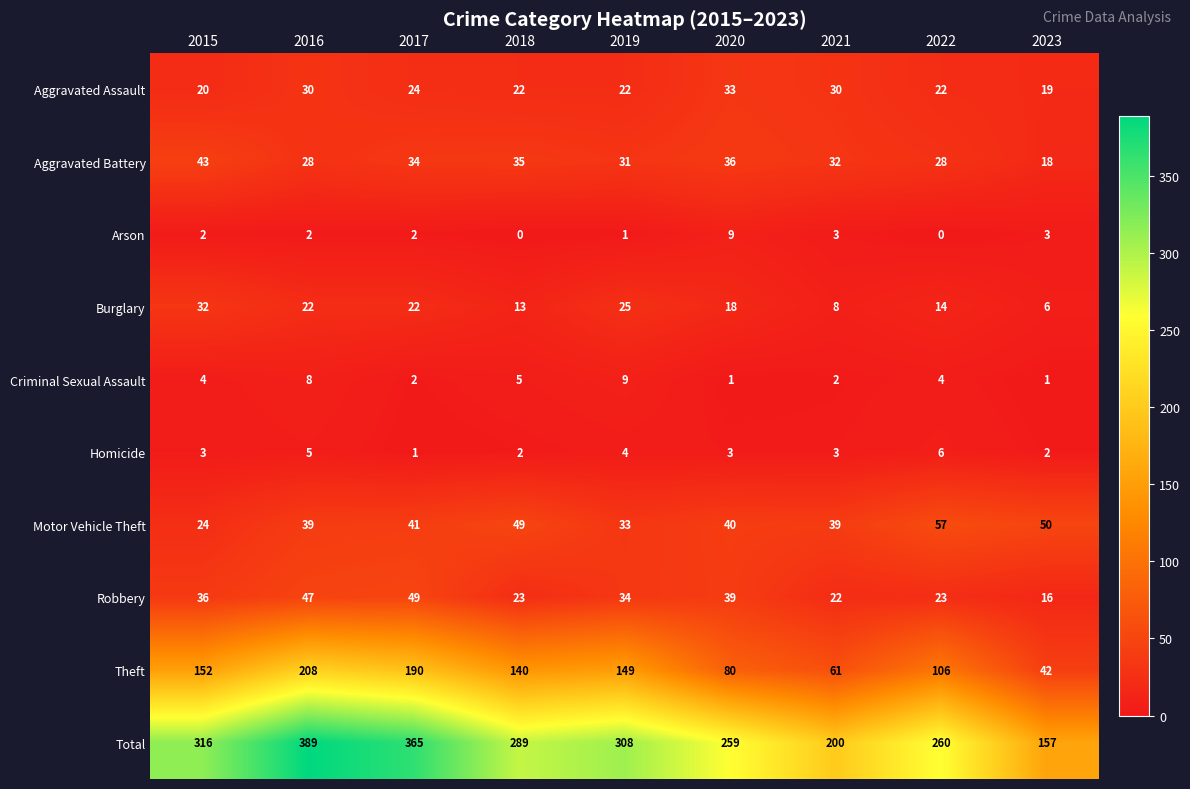

Is it true that Criminal Sexual Assault equals 5 at 2018?

True